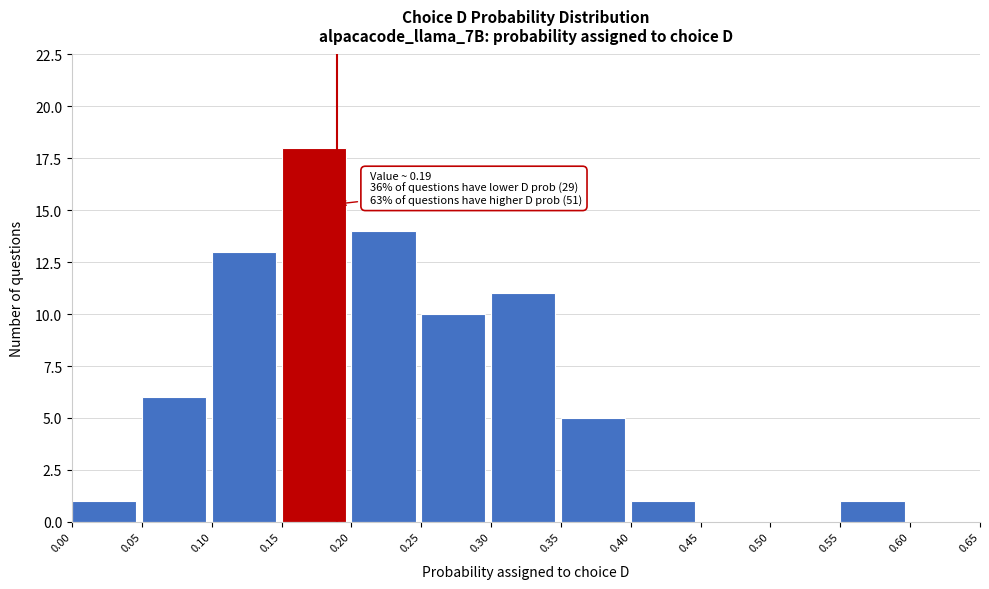

Over which range of the x-axis is the bar tallest?

0.15 to 0.20